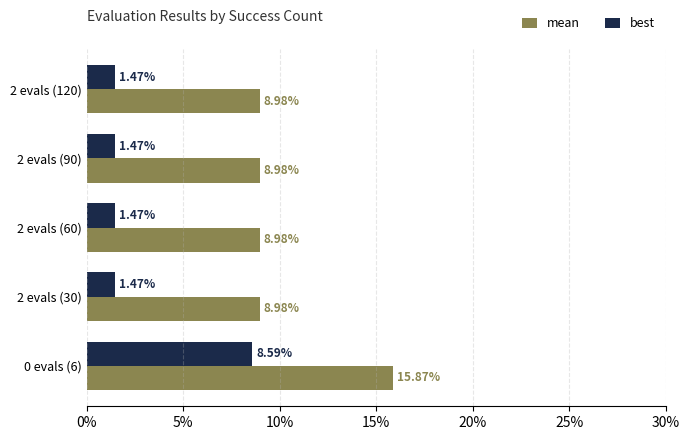

What are all the series names shown in the legend?

mean, best